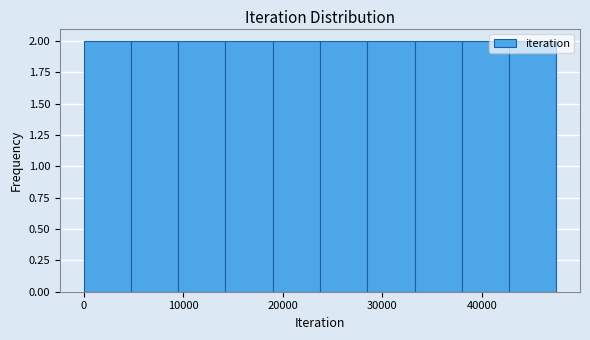

How tall is the bar that spans 14000 to 19000 on the x-axis? Neither the bar edges nor the heights are printed on the chart, so give them approximately, as read against the axes.

2